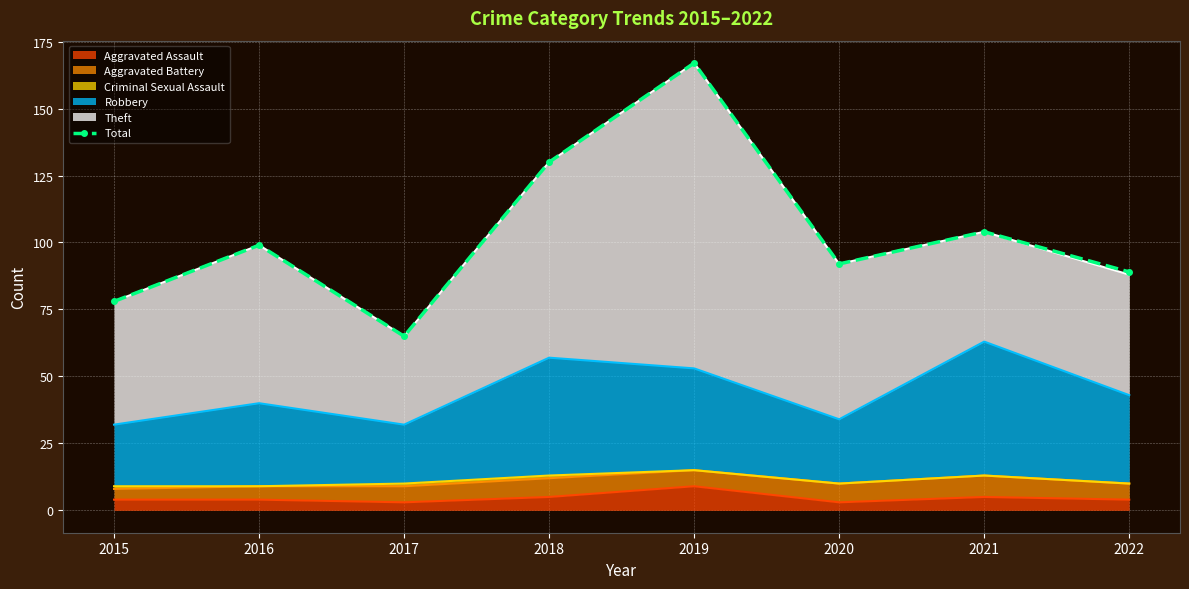

The value at 2015 is 20. True or false?

False